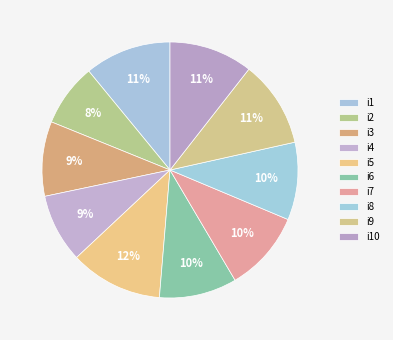

Is there any slice that represents more than half of the pie?

No